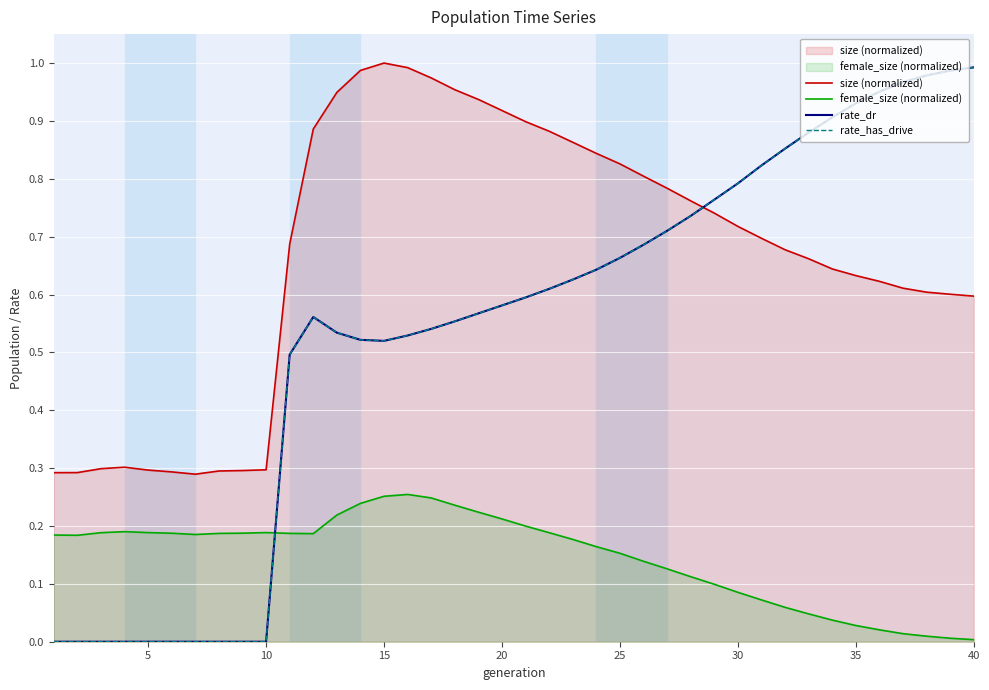

What are all the series names shown in the legend?

size (normalized), female_size (normalized), rate_dr, rate_has_drive